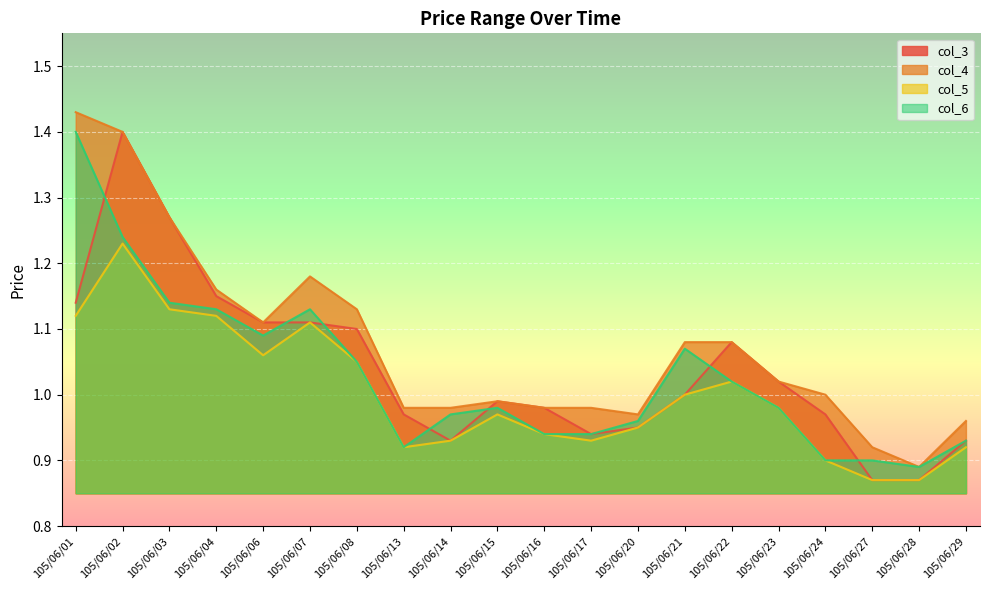

What is the maximum value for col_3?

1.4